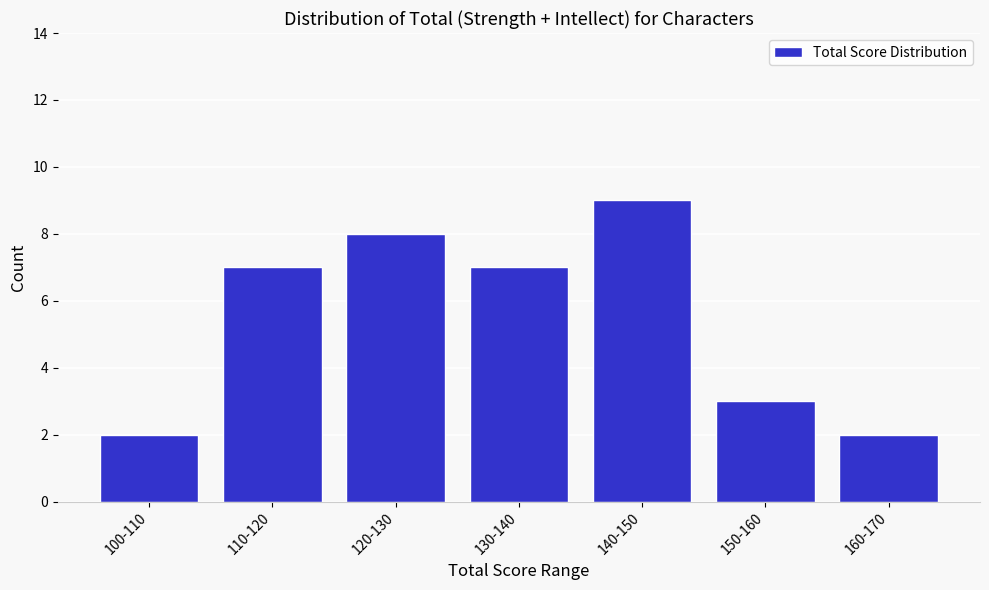

Reading left to right, list all the values displayed in this chart.

100-110=2	110-120=7	120-130=8	130-140=7	140-150=9	150-160=3	160-170=2